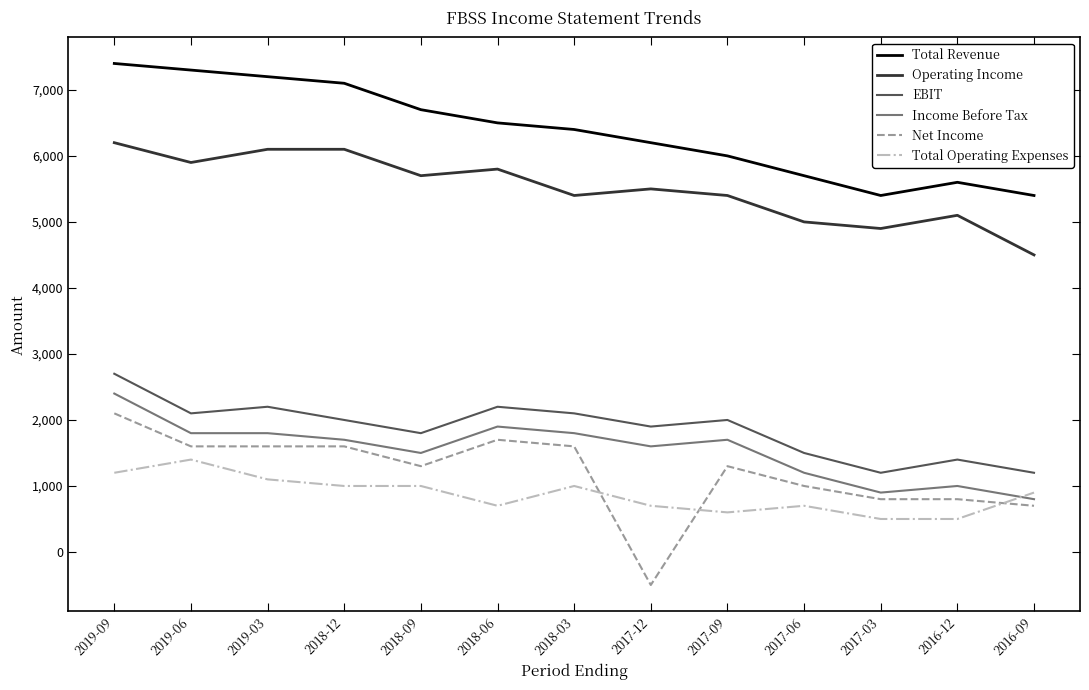

The value of EBIT at 2016-12 is 1400. True or false?

True